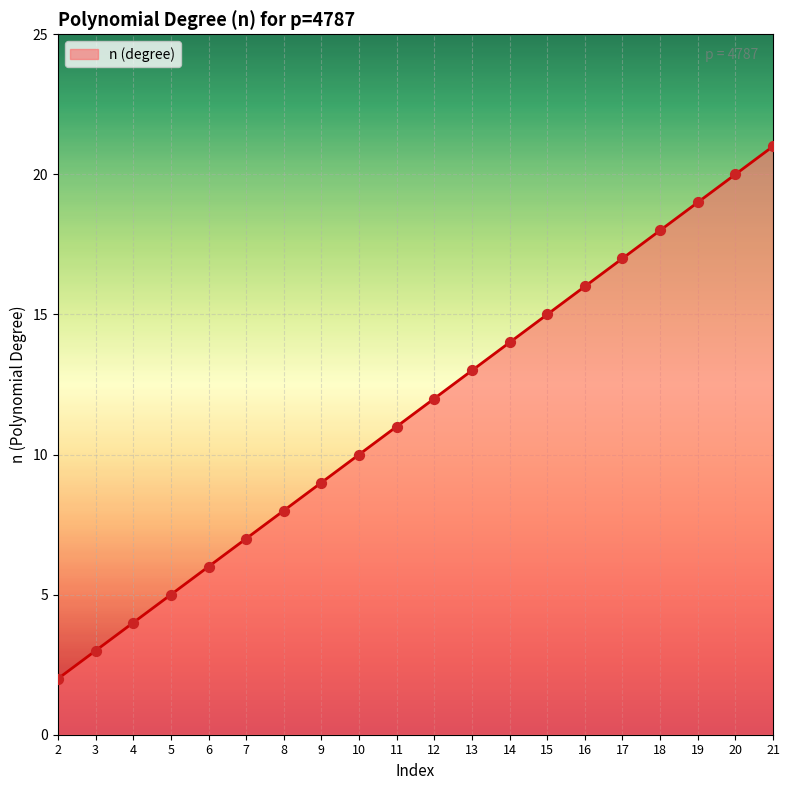

What is the change in value from 5 to 7?

+2